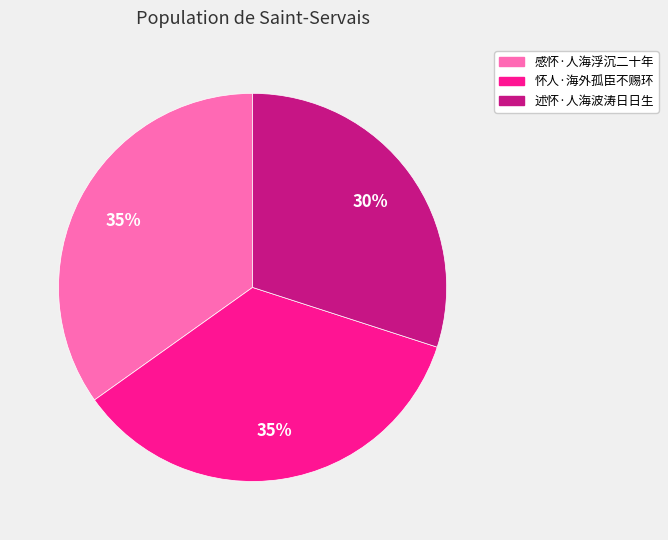

Is there a majority slice in this chart?

No